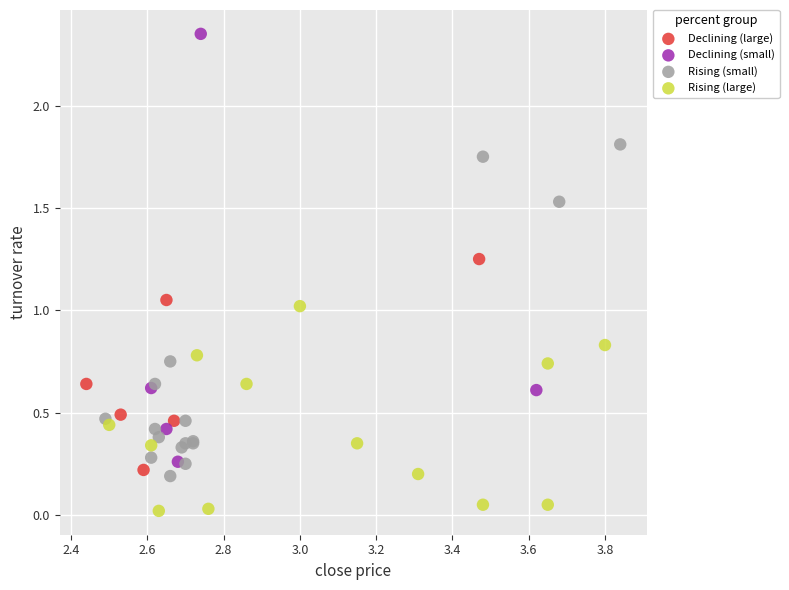

Which series has the widest spread of Y values?

Declining (small)